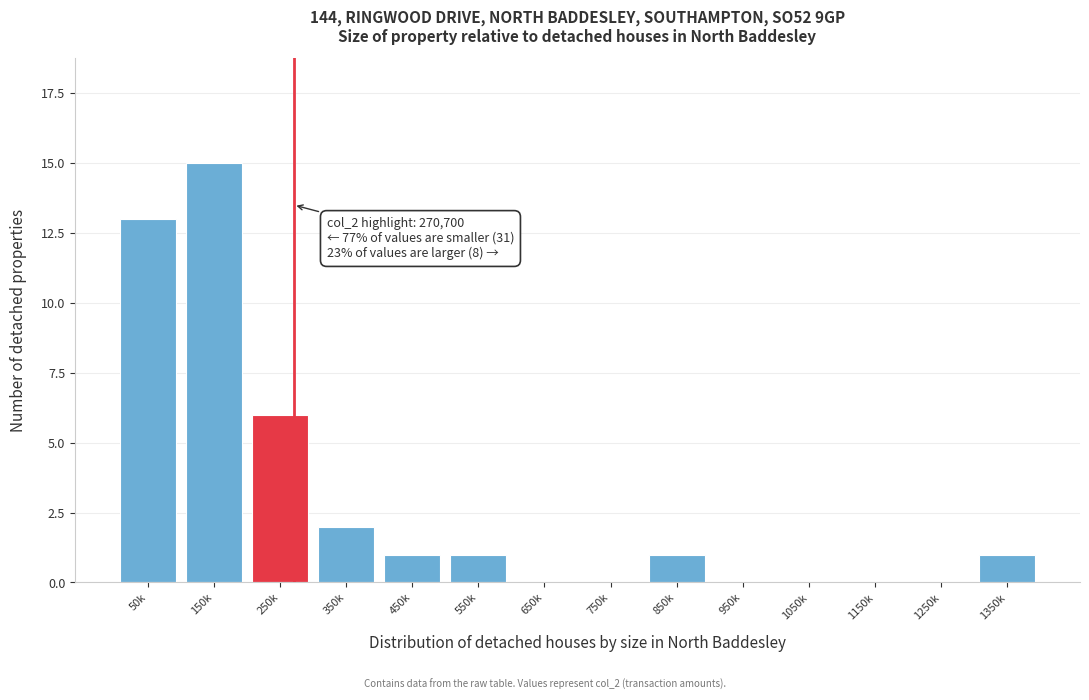

Reading left to right, extract all data points from this chart.

50k=13	150k=15	250k=6	350k=2	450k=1	550k=1	650k=0	750k=0	850k=1	950k=0	1050k=0	1150k=0	1250k=0	1350k=1